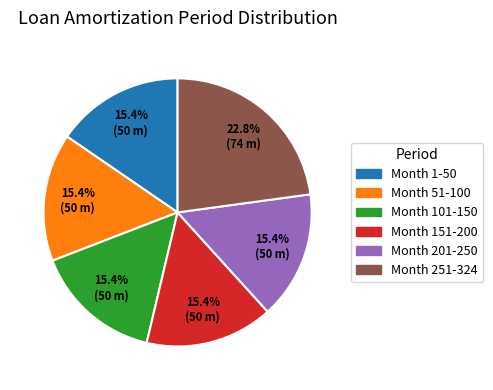

Between Month 251-324 and Month 201-250, which is larger?

Month 251-324